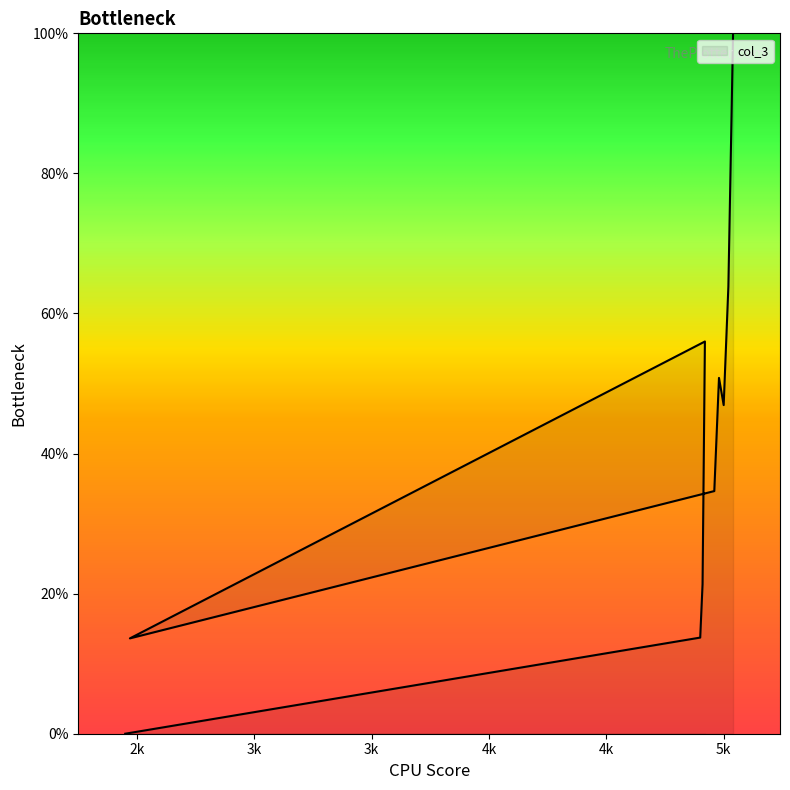

Where is the data nearest to the value 50?

4980